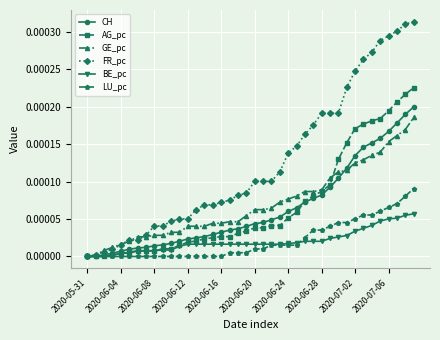

Which series has the largest total across all categories?

FR_pc